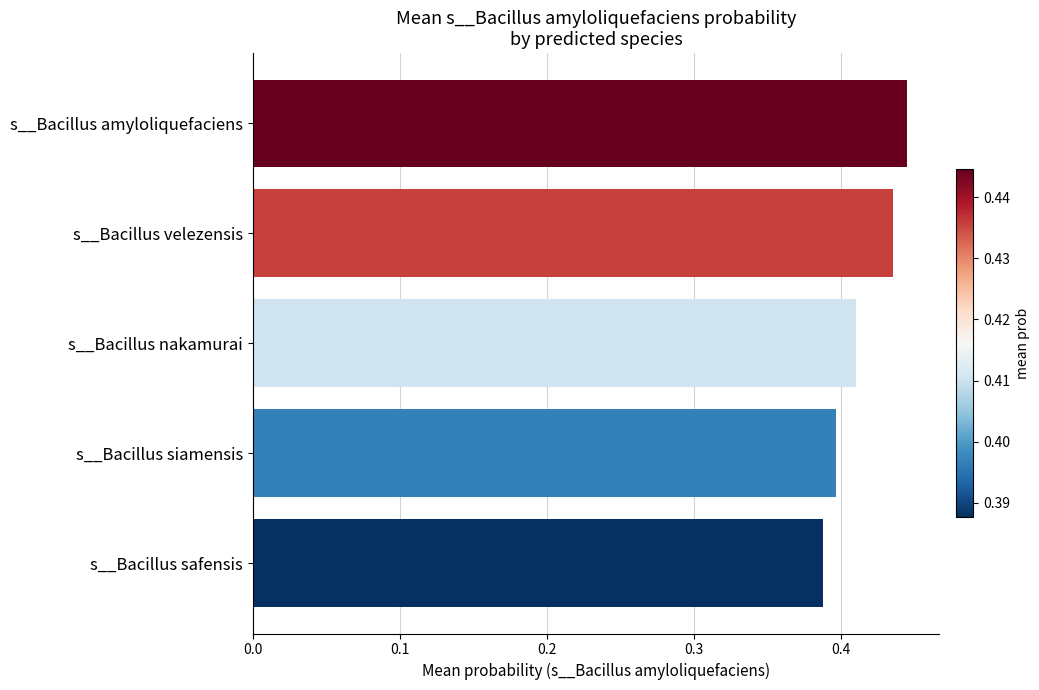

Count the number of categories in the chart.

5